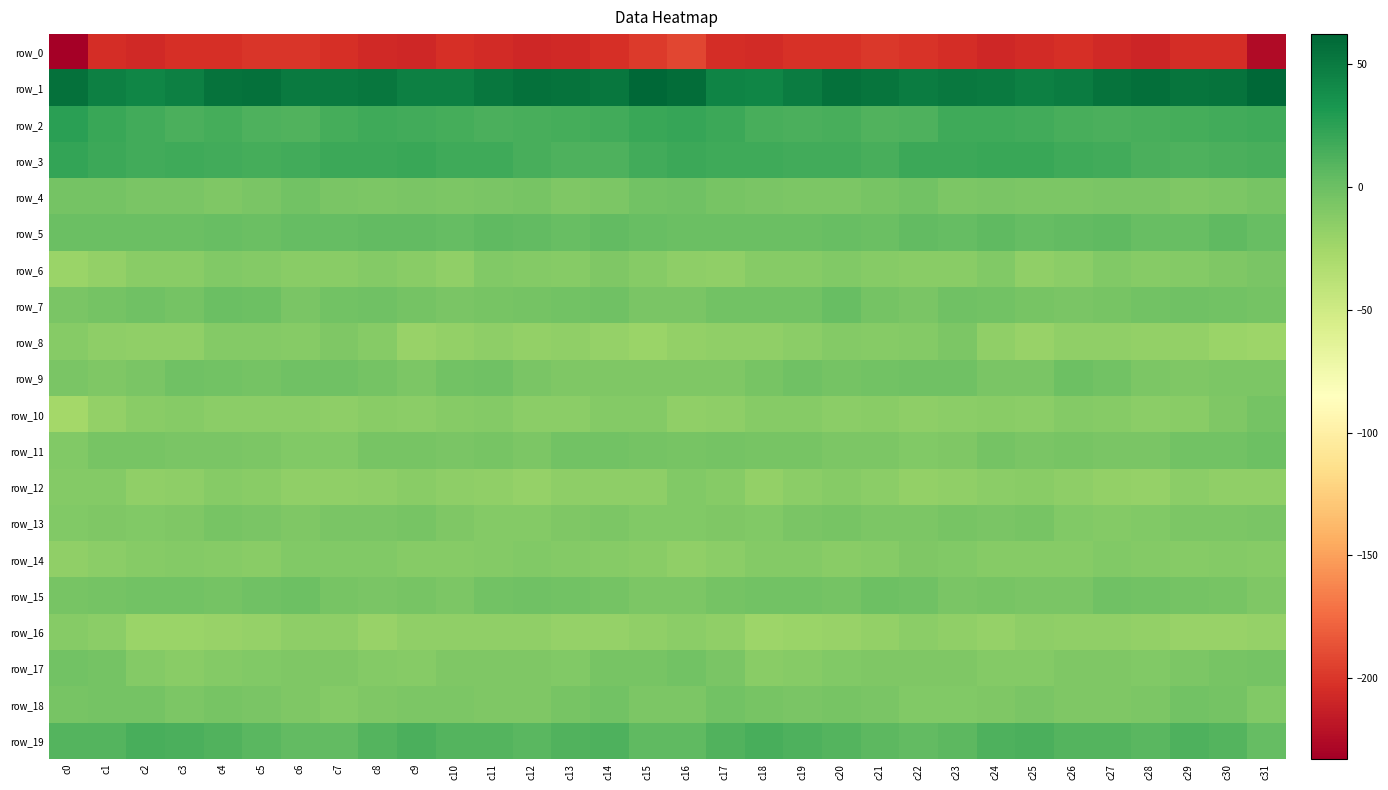

What is the approximate value of row_15 at c31?

-8.8